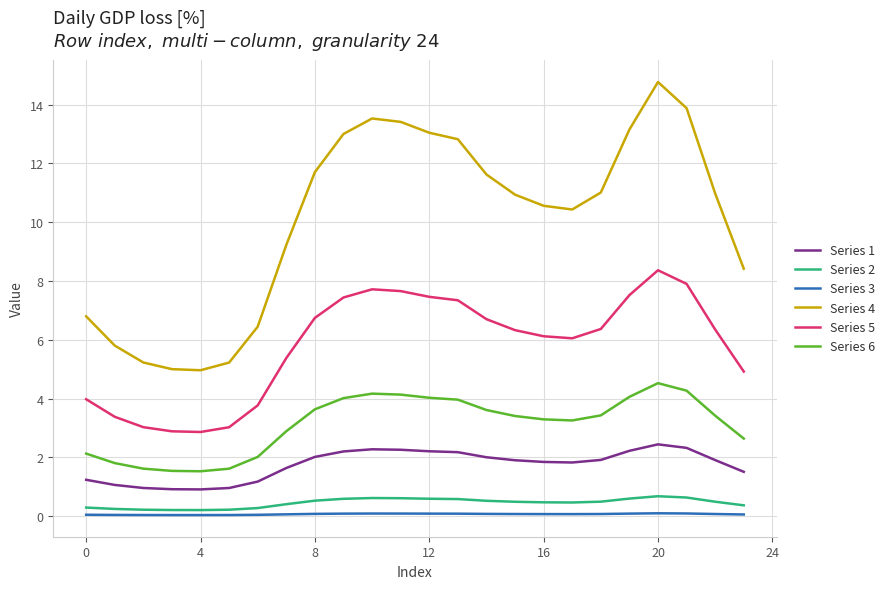

Which series has the largest total across all categories?

Series 4